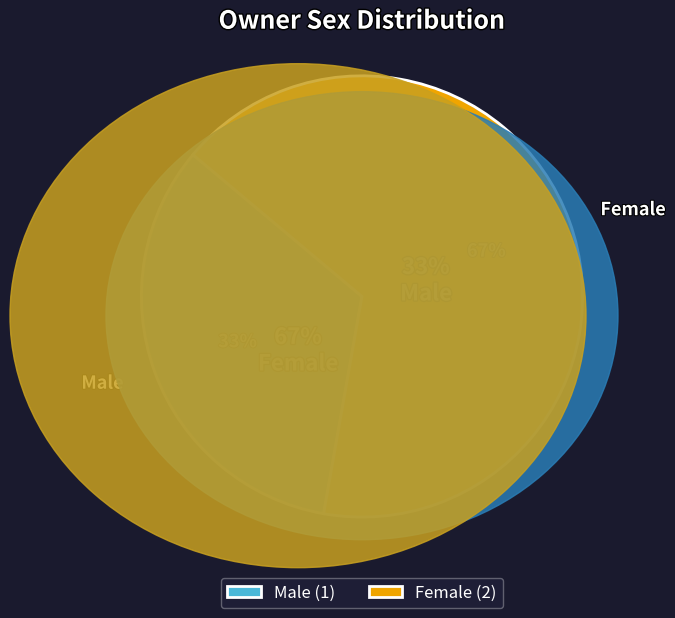

To the nearest percent, what is the combined percentage of Male and Female?

100%